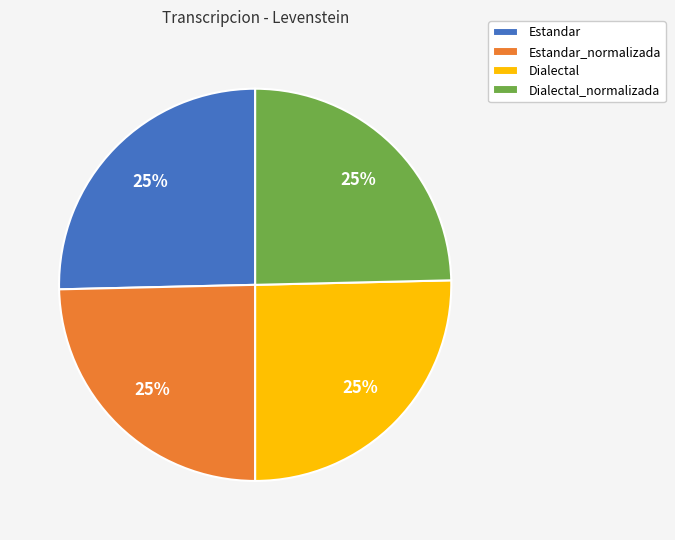

How many slices are in this pie chart?

4